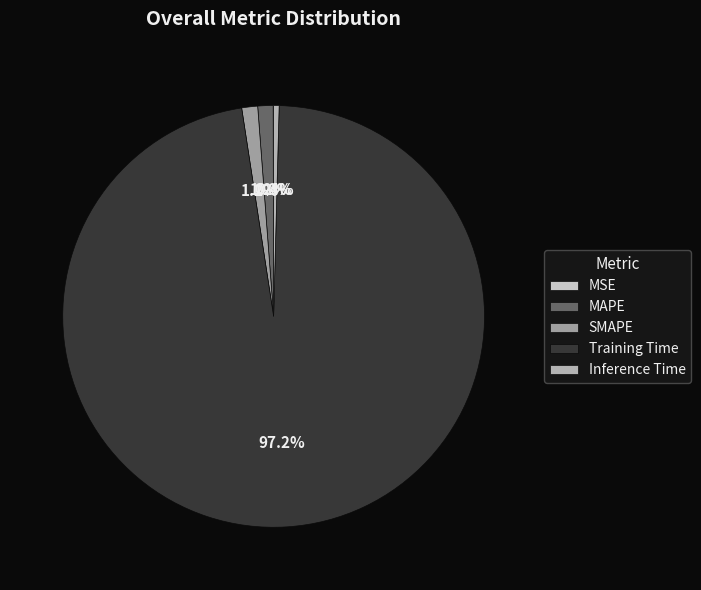

Rank the categories by value from highest to lowest.

Training Time, SMAPE, MAPE, Inference Time, MSE